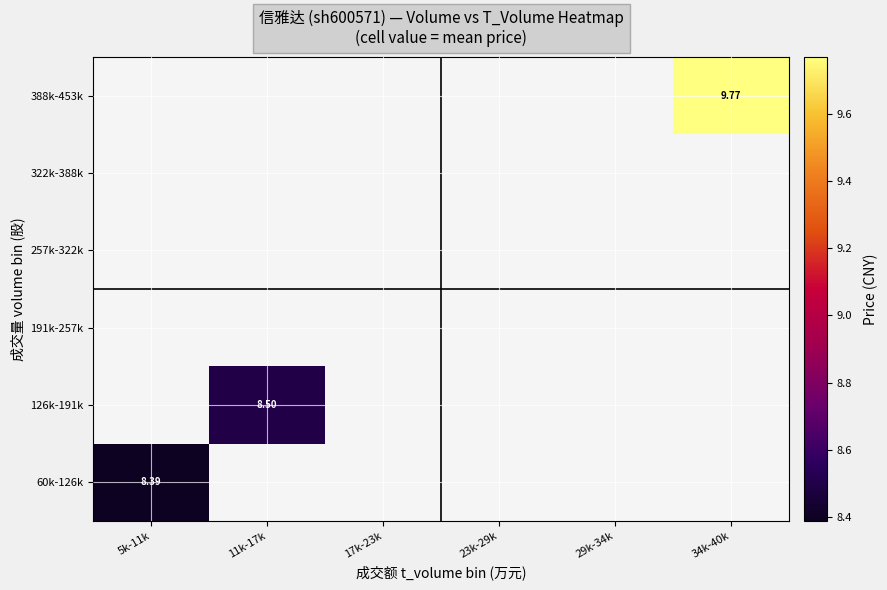

List the series in order of their peak value, highest first.

60k-126k, 126k-191k, 191k-257k, 257k-322k, 322k-388k, 388k-453k